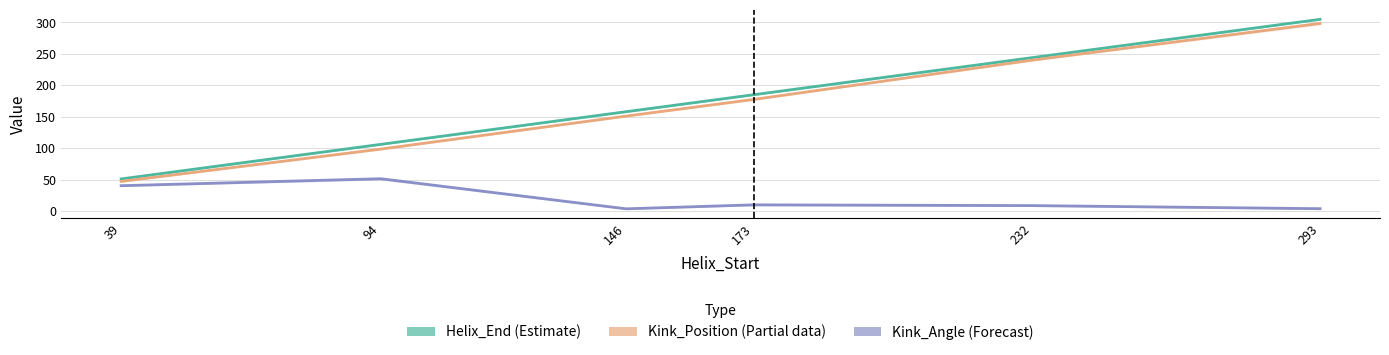

True or false: Kink_Angle (Forecast) and Kink_Position (Partial data) cross at least once.

False